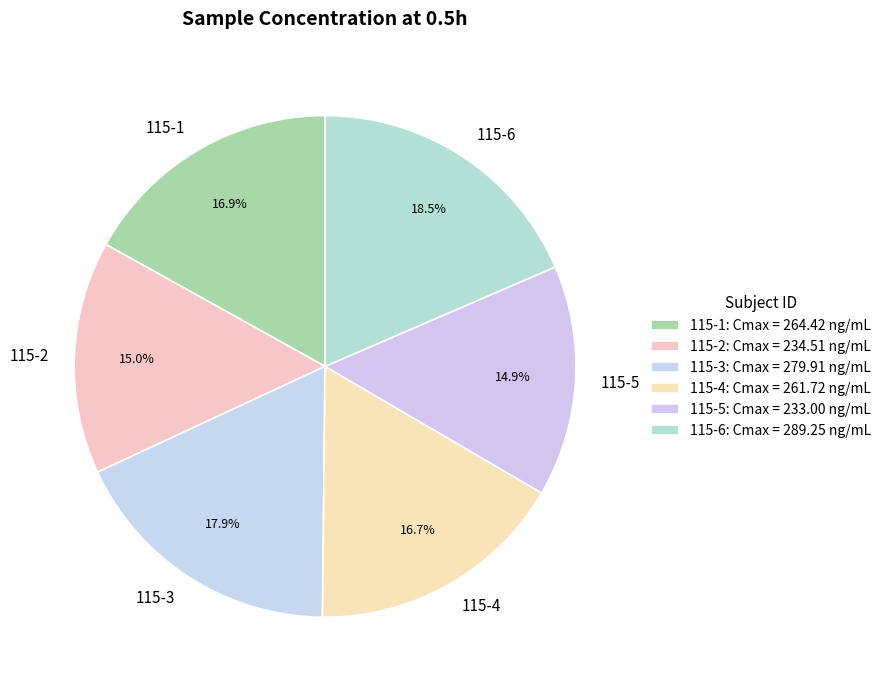

The 115-2 slice represents 15% of the pie. True or false?

True